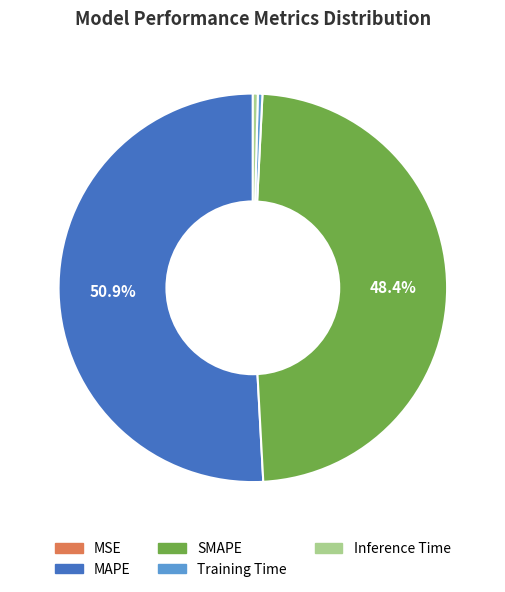

Which slice is the largest?

MAPE